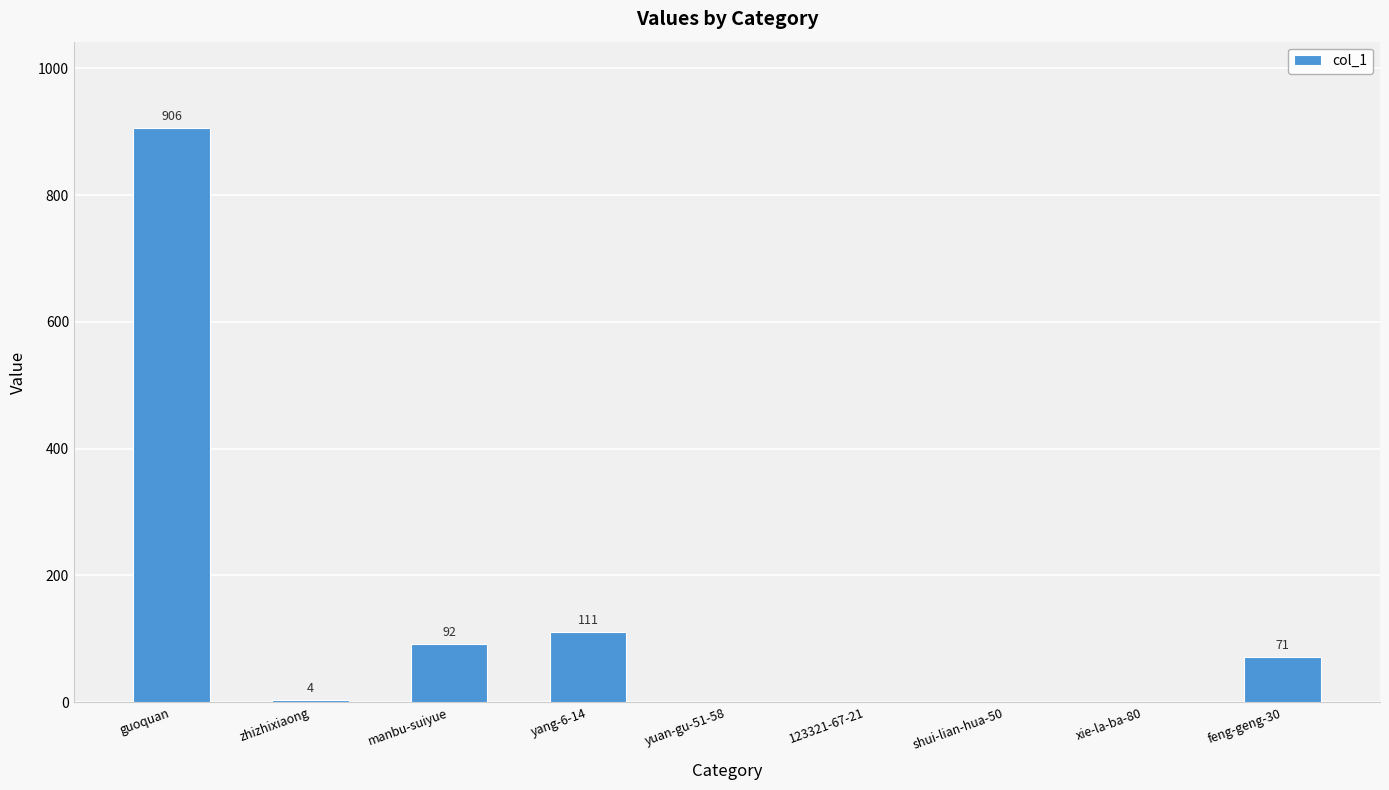

What is the greatest value displayed?

906